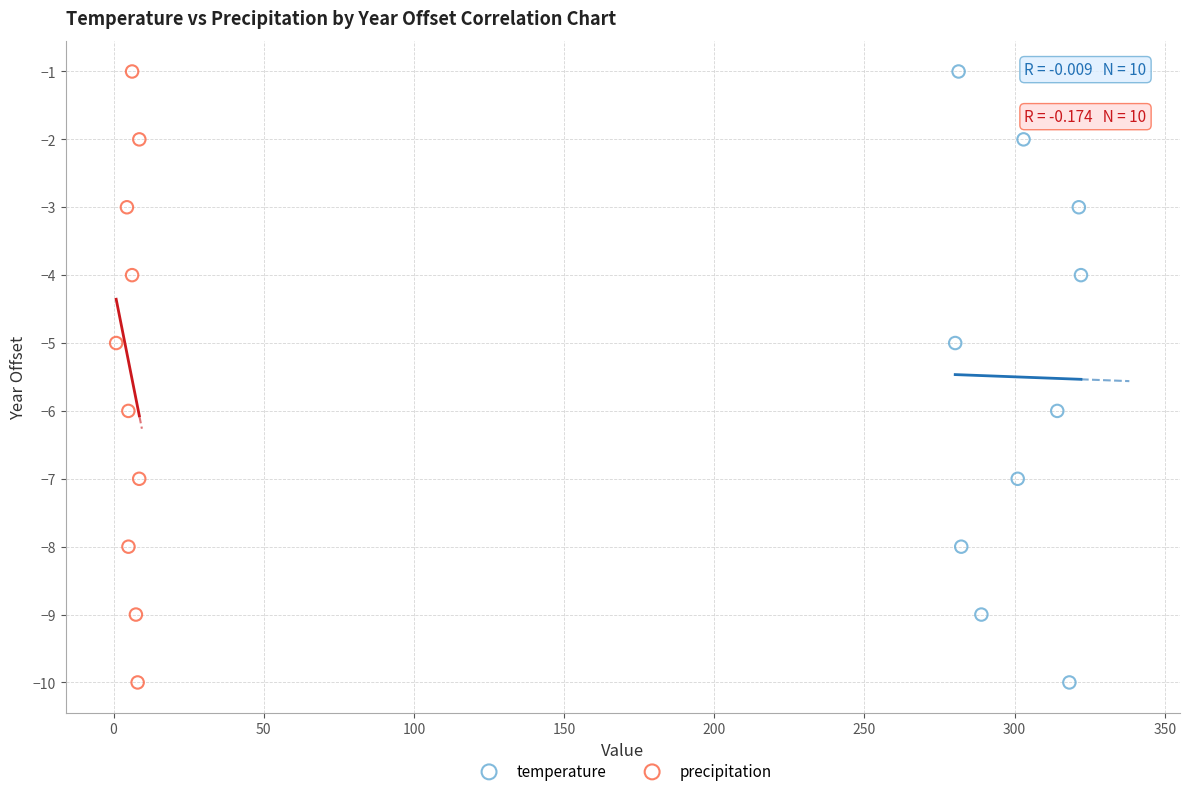

What are all the series names shown in the legend?

temperature, precipitation